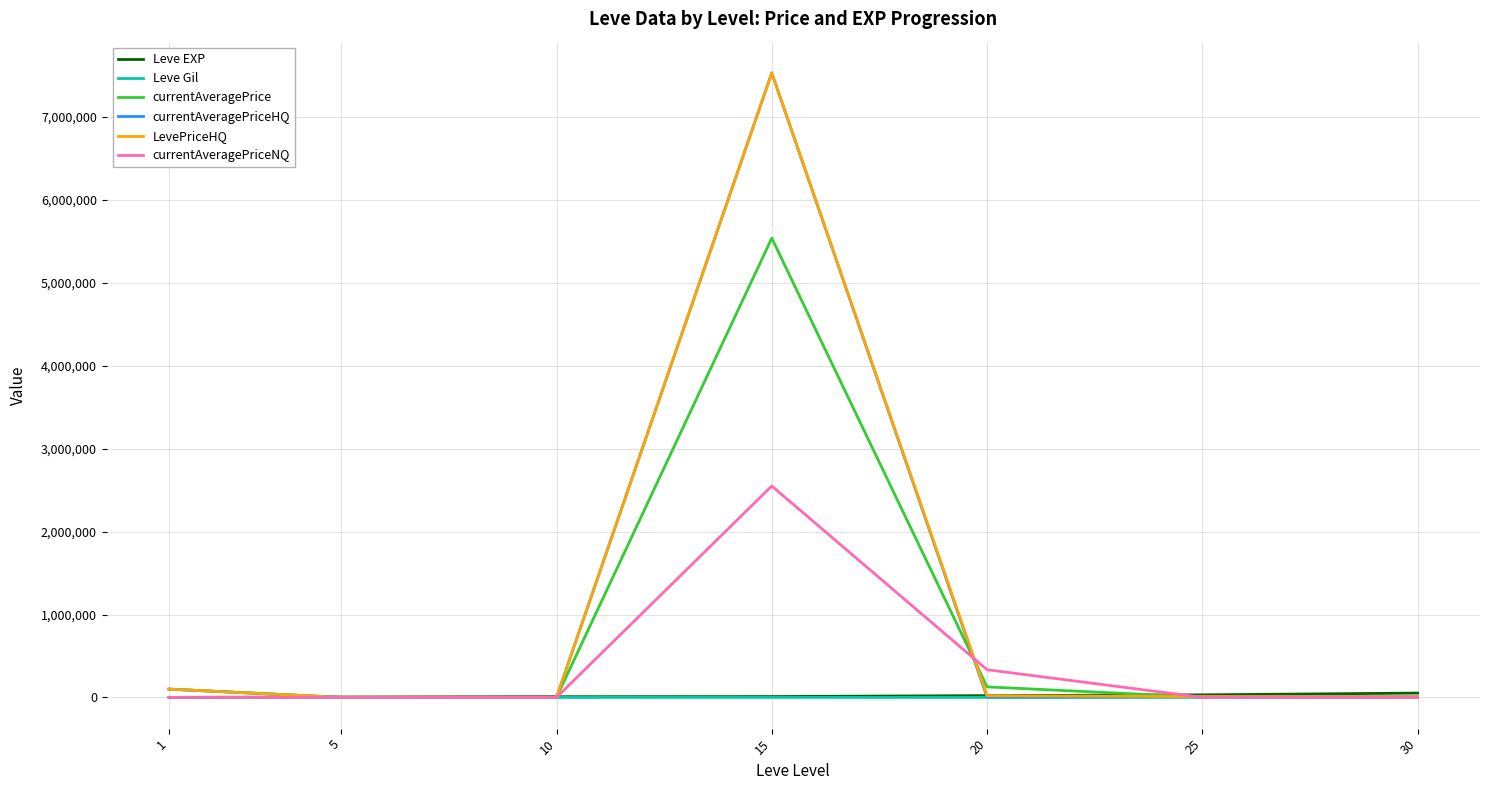

What is the maximum value for currentAveragePriceHQ?

7533333